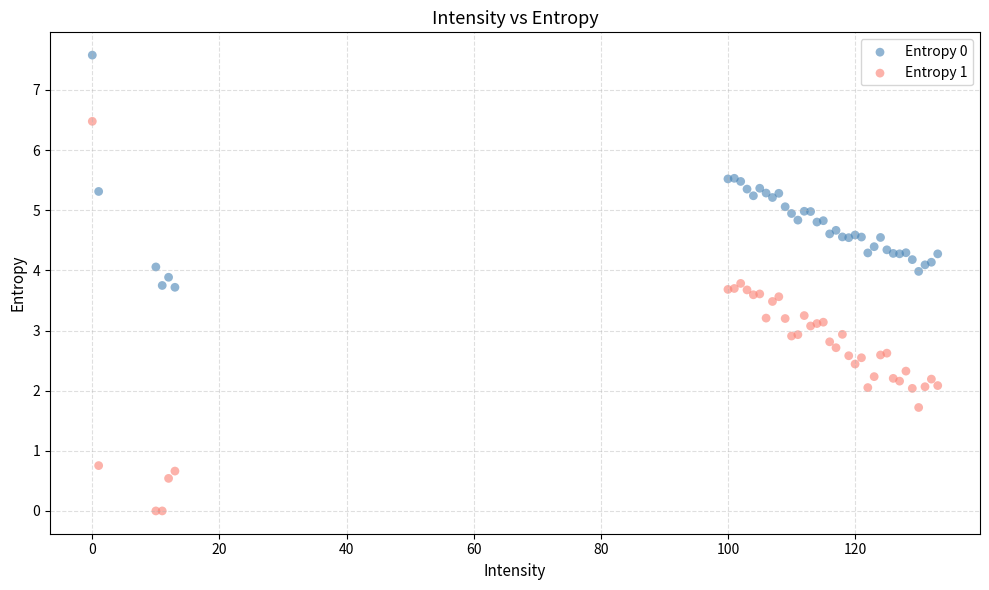

Which series contains the highest Y value?

Entropy 0